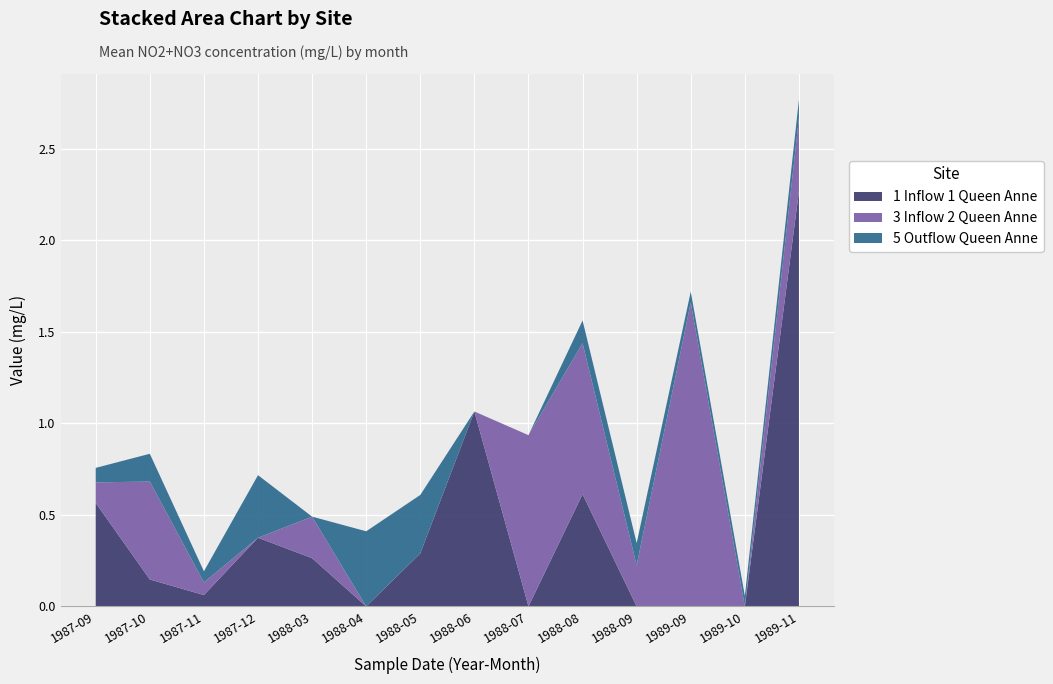

Reading left to right, transcribe all the data shown in this chart.

1 Inflow 1 Queen Anne: 1987-09=0.6	1987-10=0.1	1987-11=0.1	1987-12=0.4	1988-03=0.3	1988-04=0.0	1988-05=0.3	1988-06=1.1	1988-07=0.0	1988-08=0.6	1988-09=0.0	1989-09=0.0	1989-10=0.0	1989-11=2.3
3 Inflow 2 Queen Anne: 1987-09=0.1	1987-10=0.5	1987-11=0.1	1987-12=0.0	1988-03=0.2	1988-04=0.0	1988-05=0.0	1988-06=0.0	1988-07=0.9	1988-08=0.8	1988-09=0.2	1989-09=1.7	1989-10=0.0	1989-11=0.4
5 Outflow Queen Anne: 1987-09=0.1	1987-10=0.2	1987-11=0.1	1987-12=0.3	1988-03=0.0	1988-04=0.4	1988-05=0.3	1988-06=0.0	1988-07=0.0	1988-08=0.1	1988-09=0.1	1989-09=0.1	1989-10=0.1	1989-11=0.1